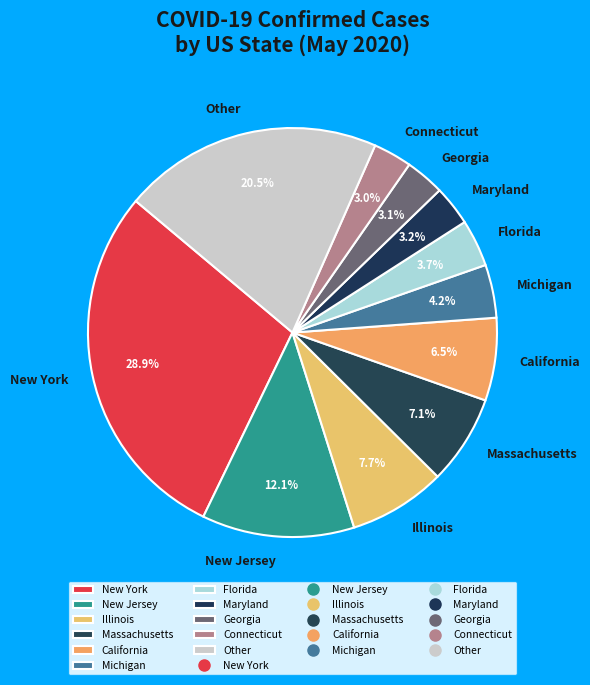

What is the largest slice in the pie chart?

New York